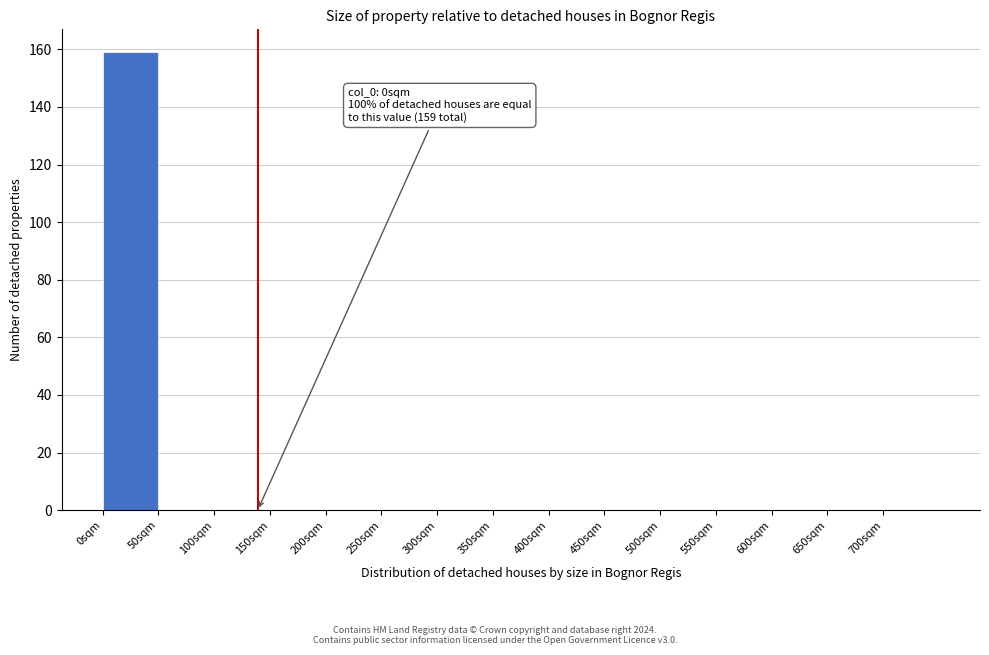

Which range on the x-axis has the tallest bar?

0 to 50